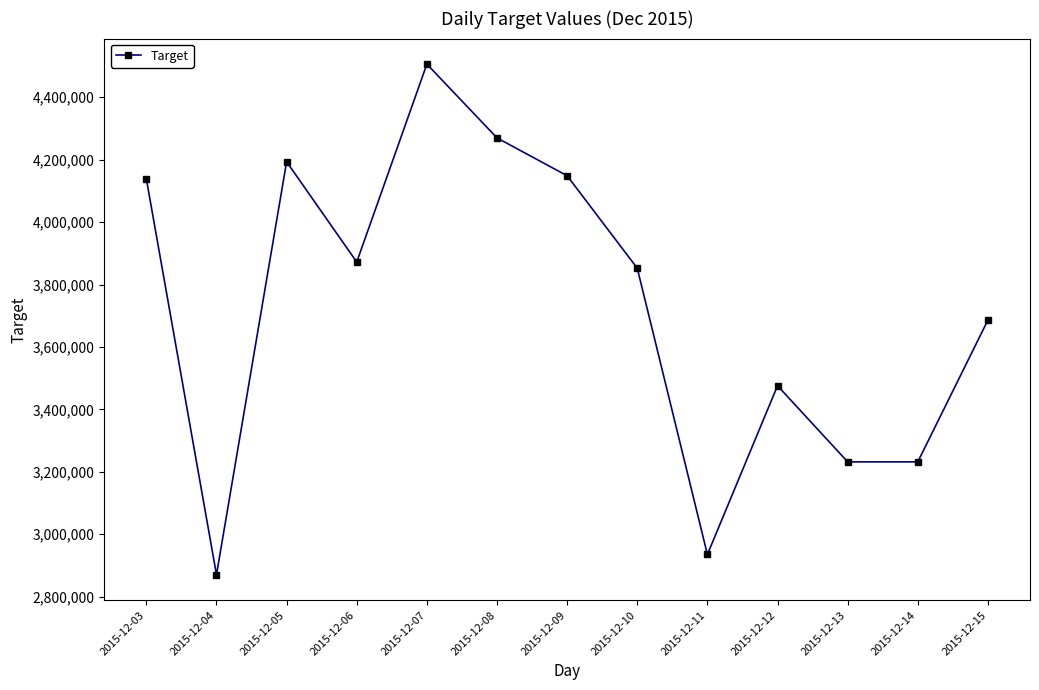

True or false: the data shows 3475800.0 at 2015-12-12.

True